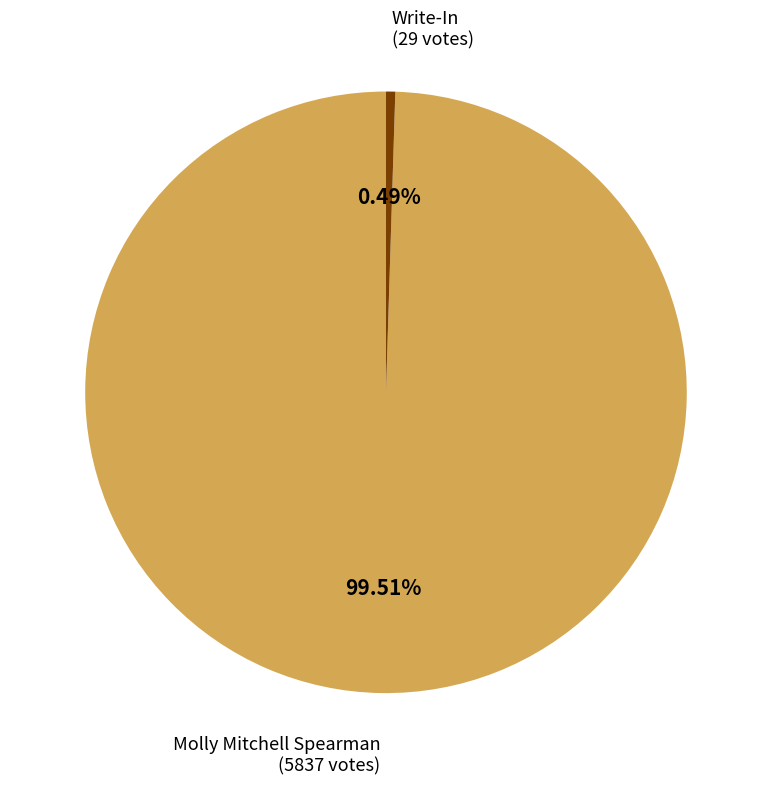

Is there any slice that represents more than half of the pie?

Yes